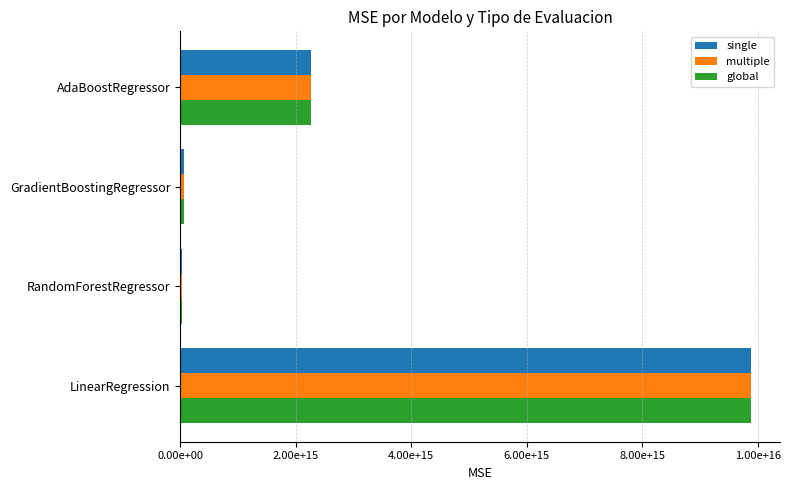

How many distinct data groups are displayed?

3